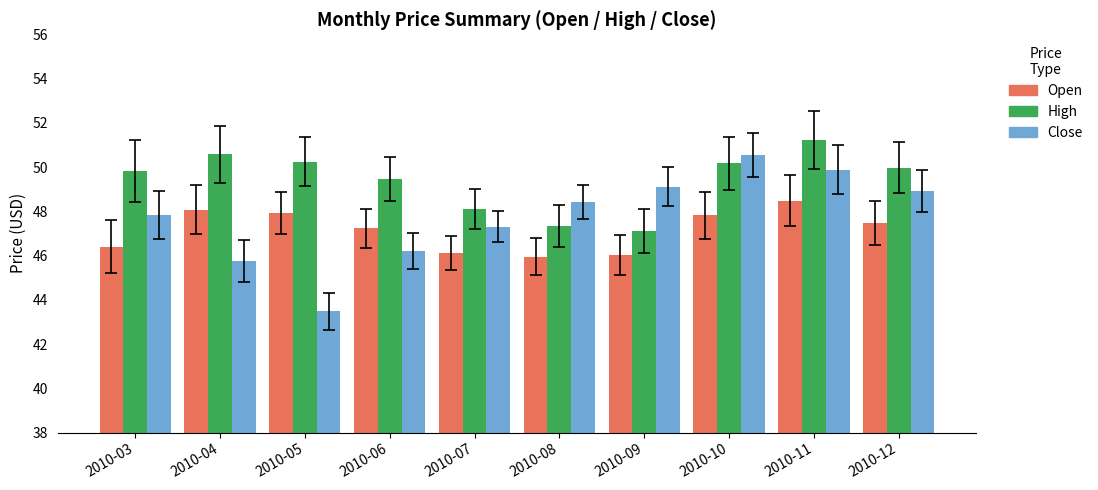

Where does the Open series first go above 47?

2010-04